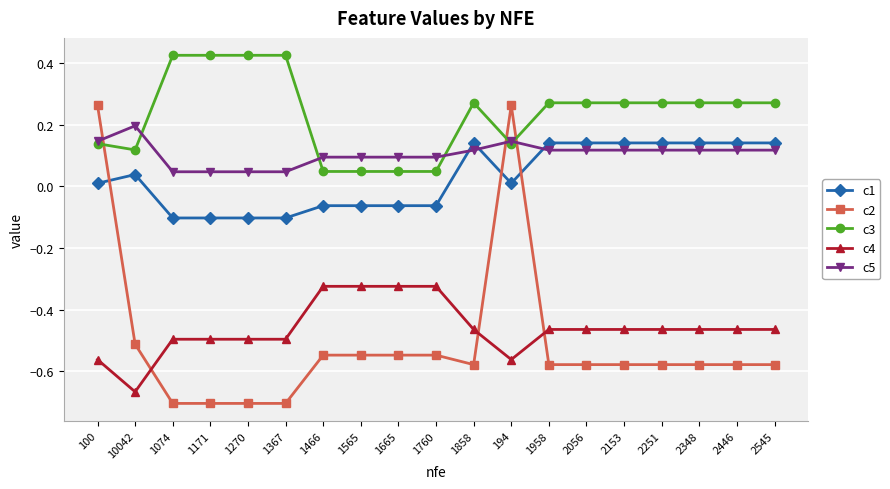

What is the total value across all series at 1367?

-0.8